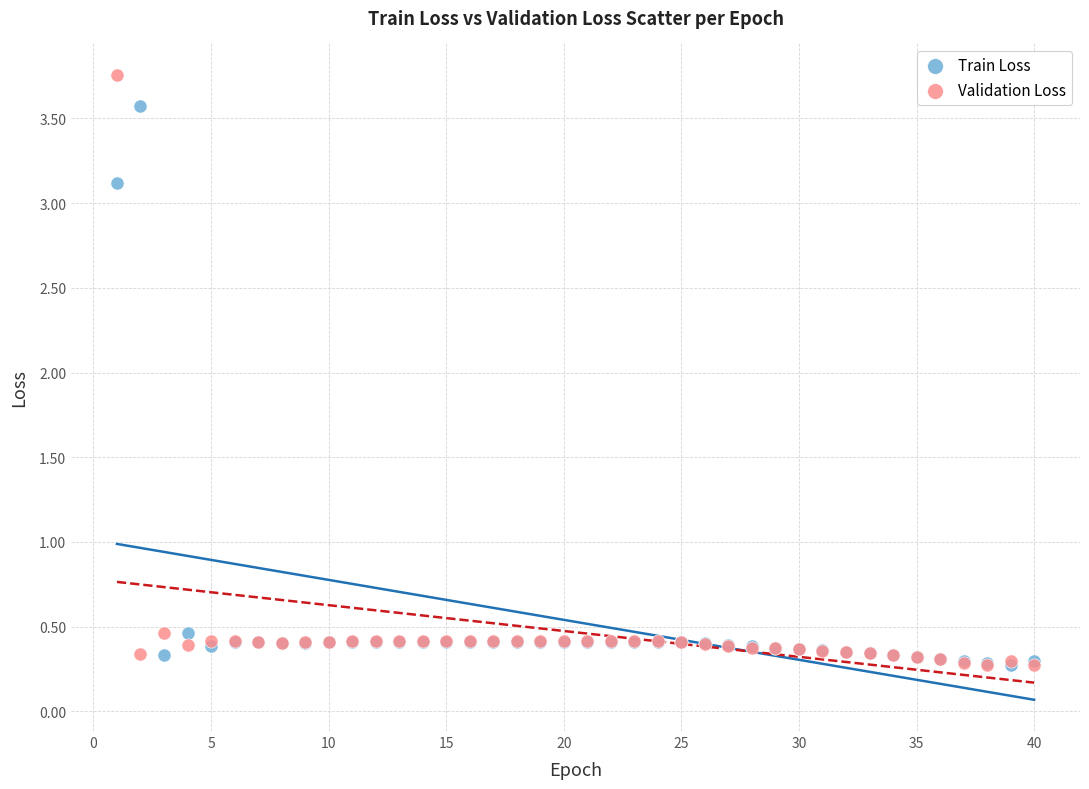

Across all series, what Y value is closest to 2?

3.1